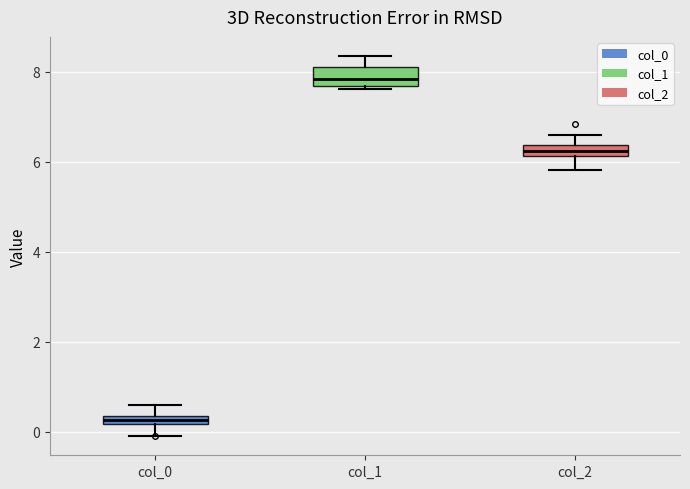

Where does the upper whisker of the box for col_1 end on the y-axis? The values are not printed on the chart, so give them approximately, as read against the axis.

8.4